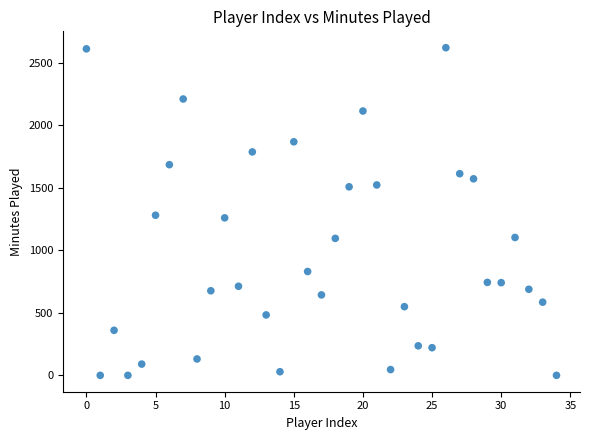

What is the range of Y values (max minus min)?

2619